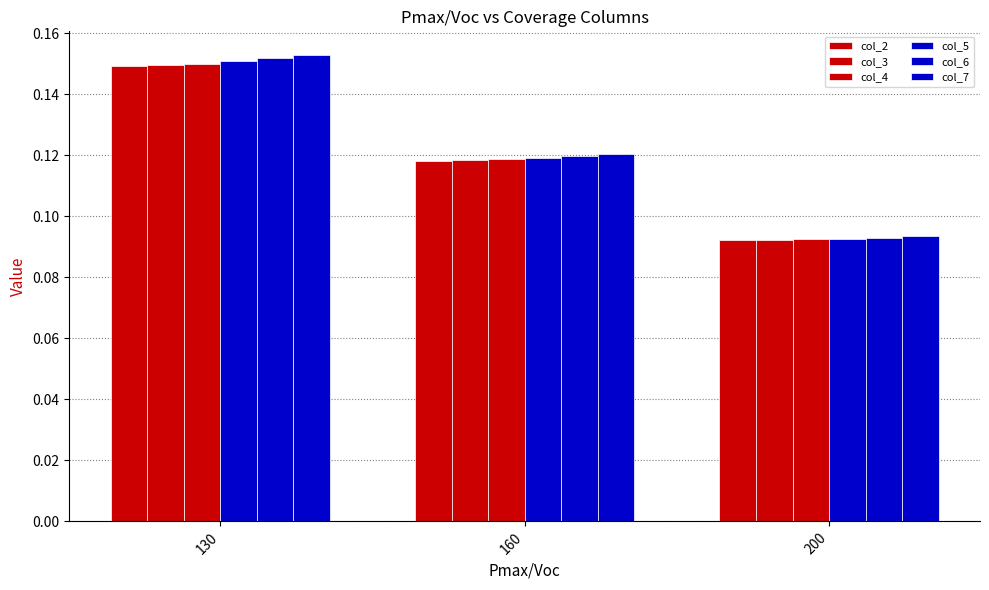

Count the number of data series in this chart.

6